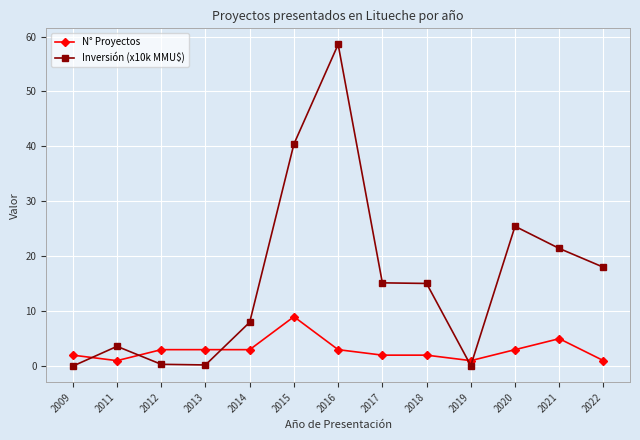

Which series has the largest range (max minus min)?

Inversión (x10k MMU$)